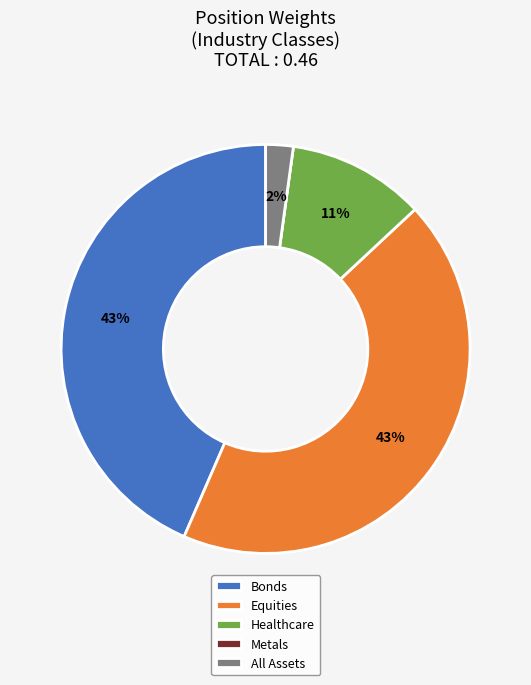

To the nearest percent, what percentage of the pie is All Assets?

2%